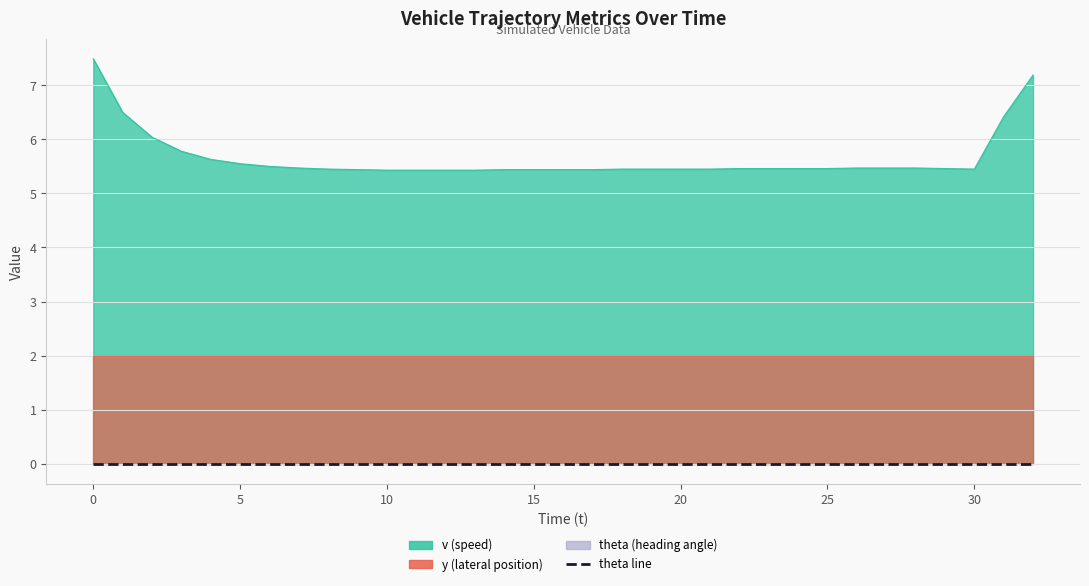

True or false: theta and v cross at least once.

False